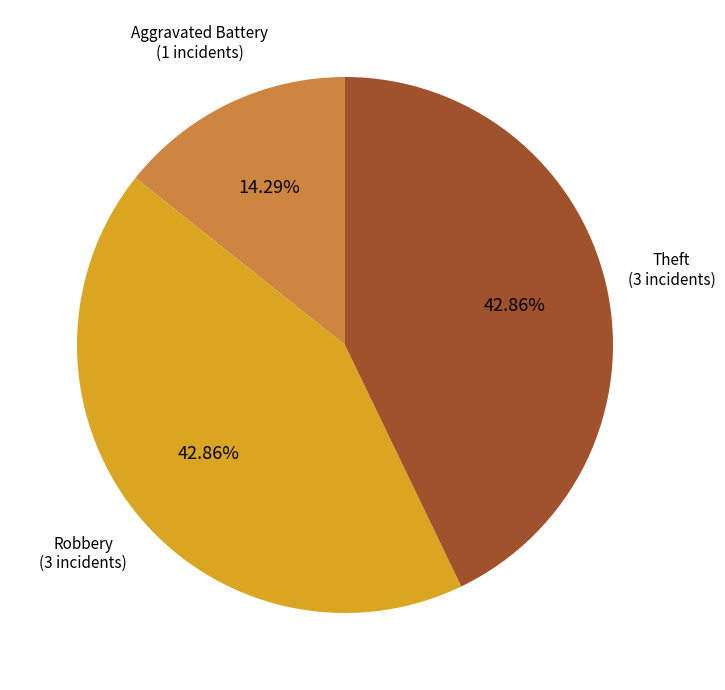

Is there a majority slice in this chart?

No